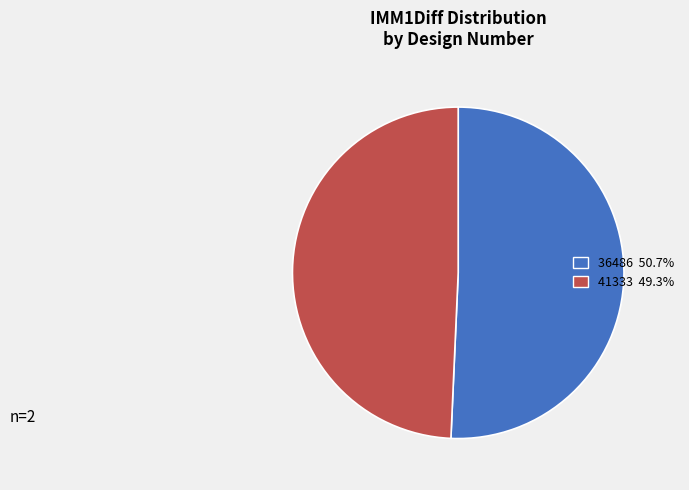

Rank the categories by value from highest to lowest.

36486, 41333